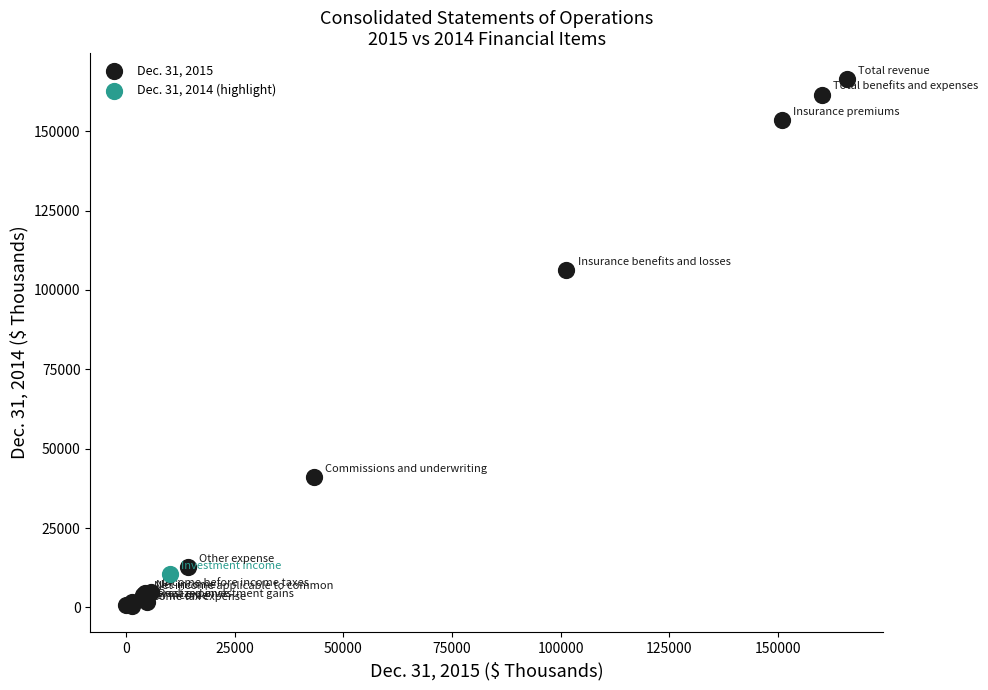

What are all the series names shown in the legend?

Dec. 31, 2015, Dec. 31, 2014 (highlight)